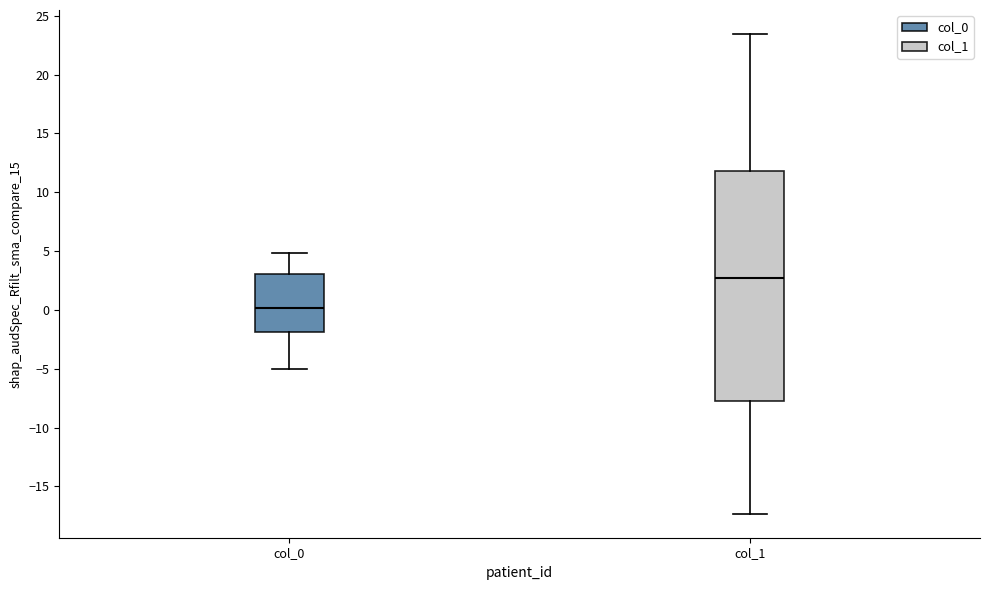

Which box is the tallest, from its lower edge to its upper edge?

col_1